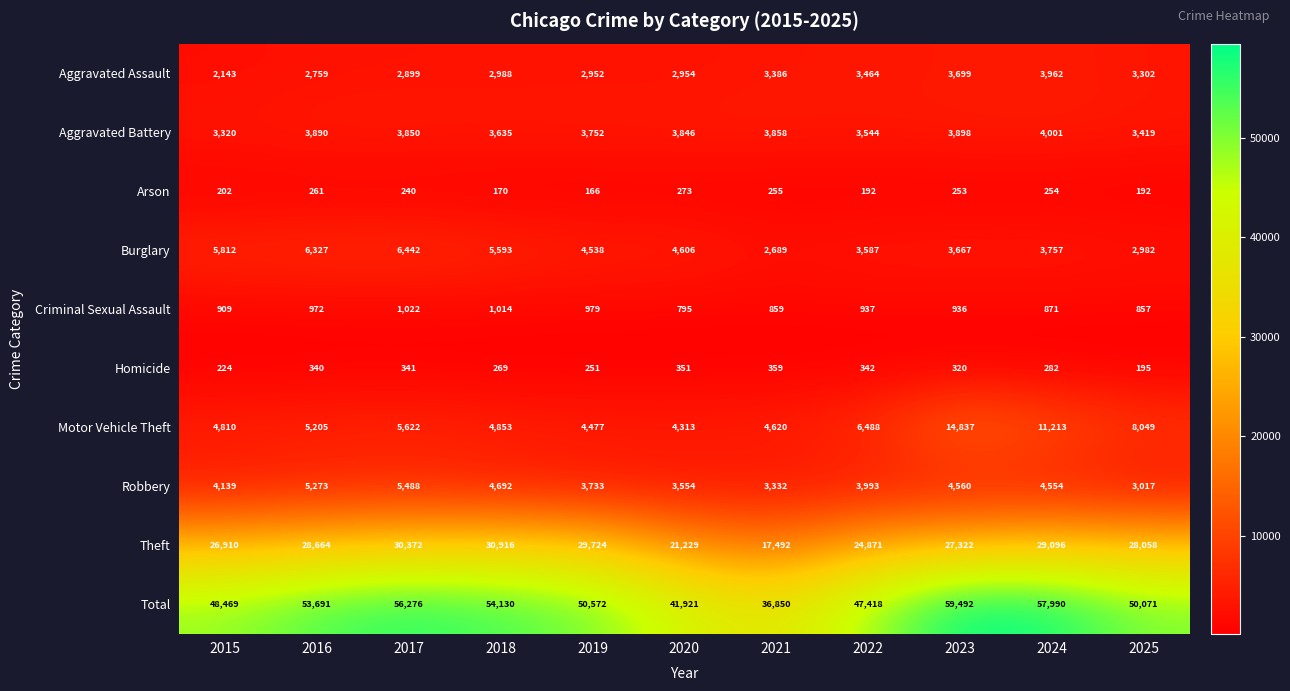

Which series has the largest total across all categories?

Total